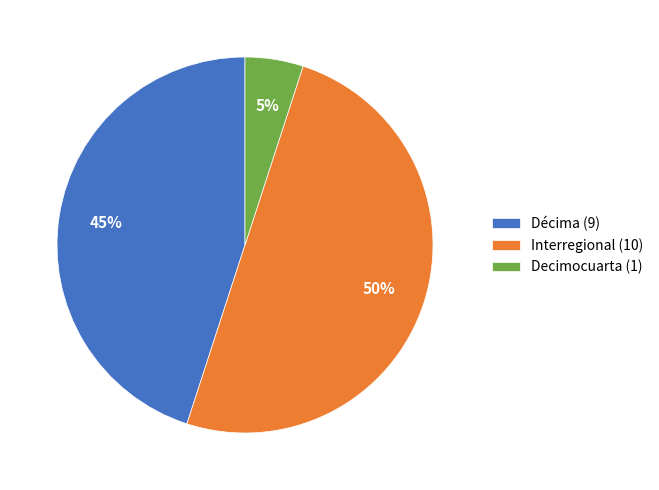

Between Décima (9) and Decimocuarta (1), which is larger?

Décima (9)